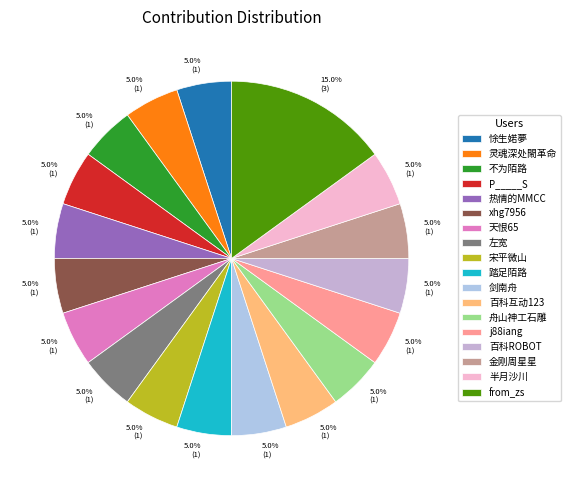

The P_____S slice represents 1% of the pie. True or false?

False